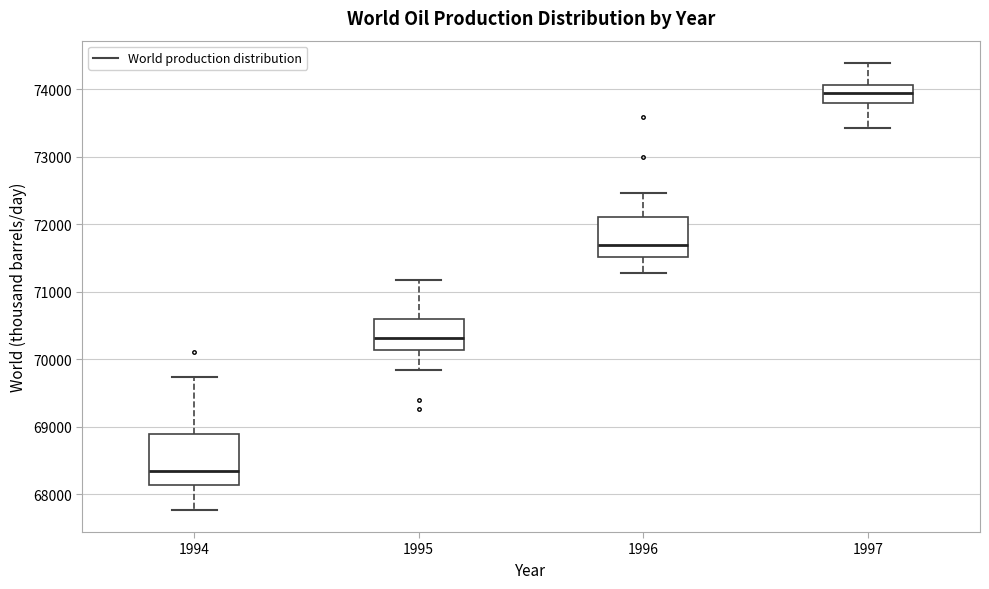

Reading left to right, transcribe this box plot: for each box, give where its median line is, the range the box spans, and where its two whiskers end, as read against the y-axis. The values are not printed on the chart, so give them approximately, as read against the axis.

1994: median 68300, box 68100 to 68900, whiskers 67800 to 69700
1995: median 70300, box 70100 to 70600, whiskers 69800 to 71200
1996: median 71700, box 71500 to 72100, whiskers 71300 to 72500
1997: median 73900, box 73800 to 74100, whiskers 73400 to 74400